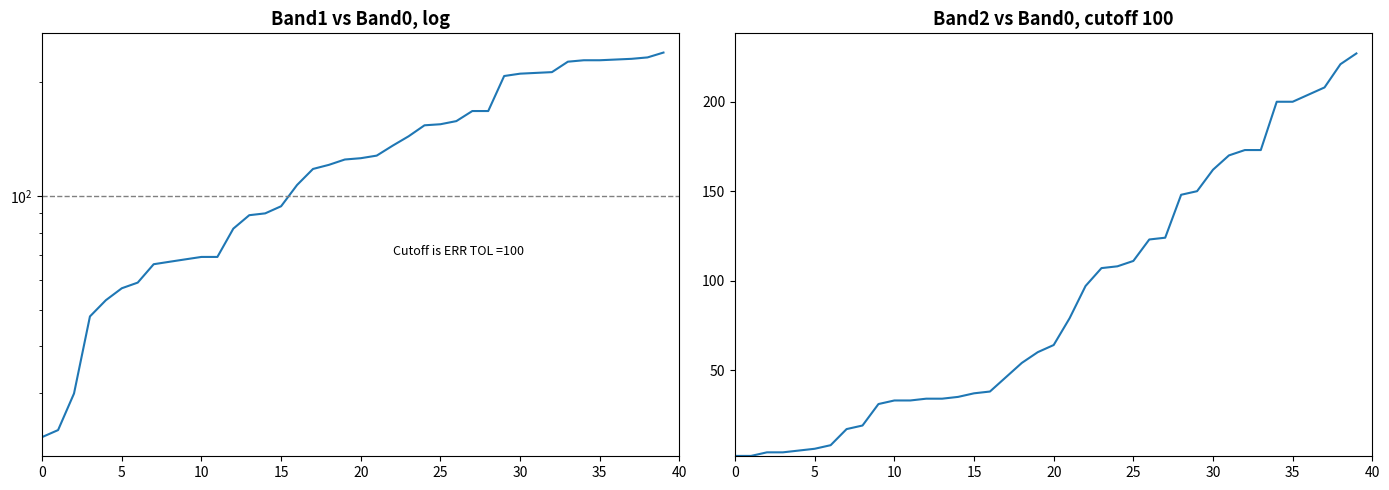

Does the chart display data point markers on the line(s)?

No